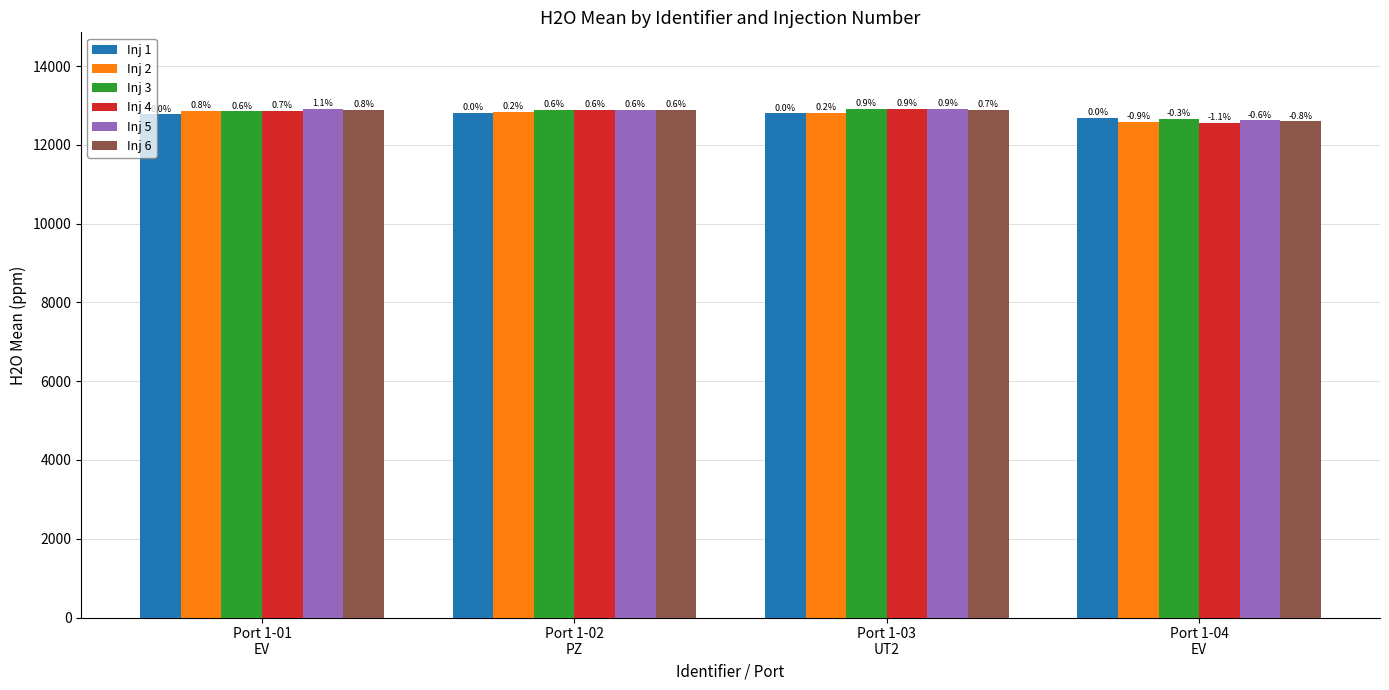

What is the value of the Inj 6 bar at the 3rd from the left?

12890